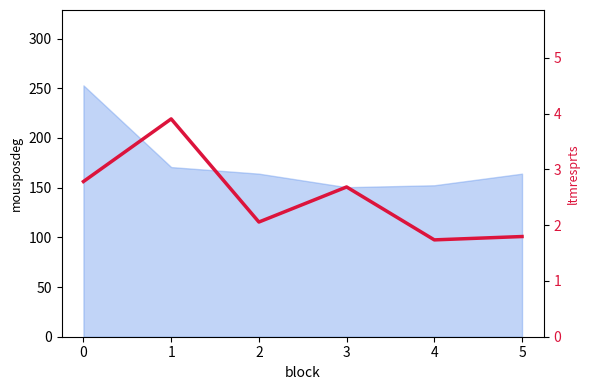

List the labels in order of value, largest first.

1, 0, 3, 2, 5, 4